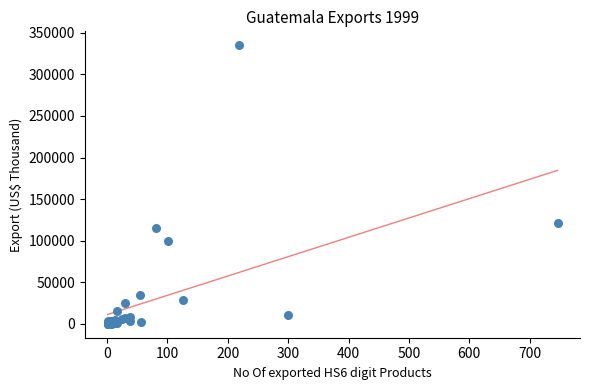

What Y value in the scatter plot is closest to 167542?

121179.4